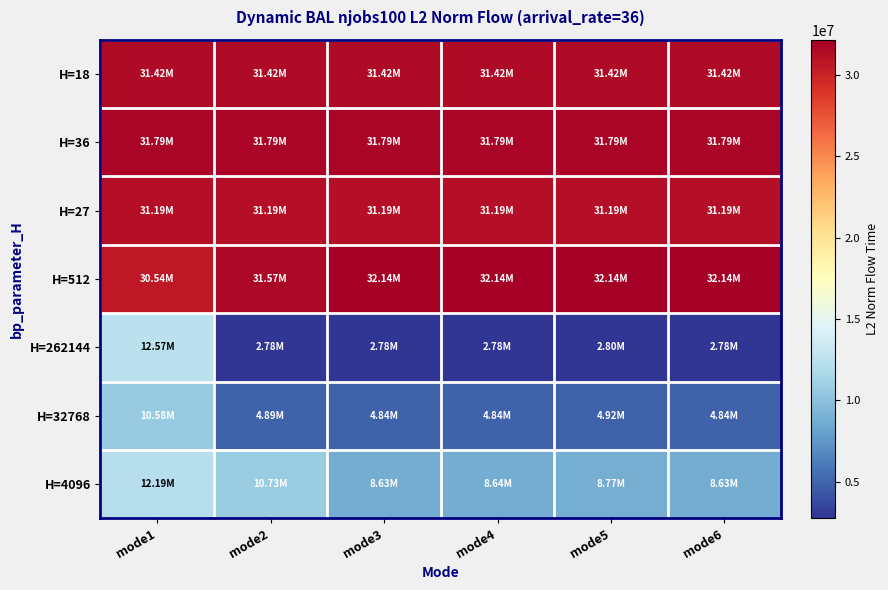

Count the number of categories in the chart.

6